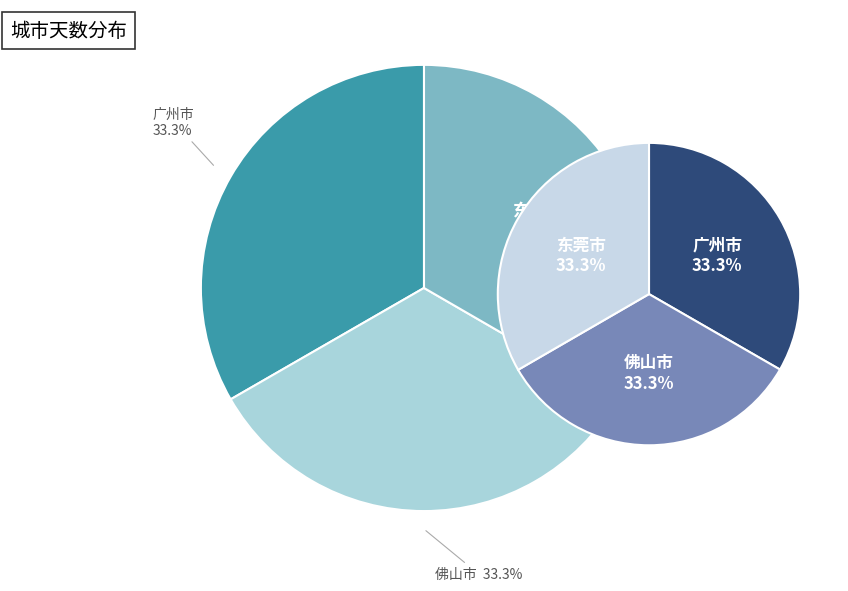

What is the smallest slice in the pie chart?

广州市